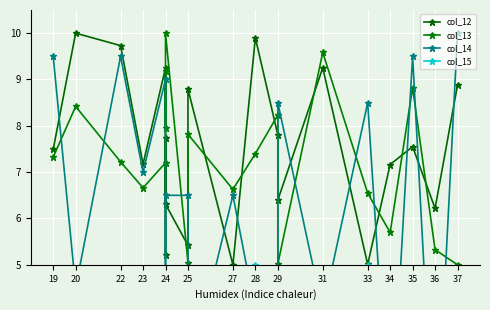

What are all the series names shown in the legend?

col_12, col_13, col_14, col_15